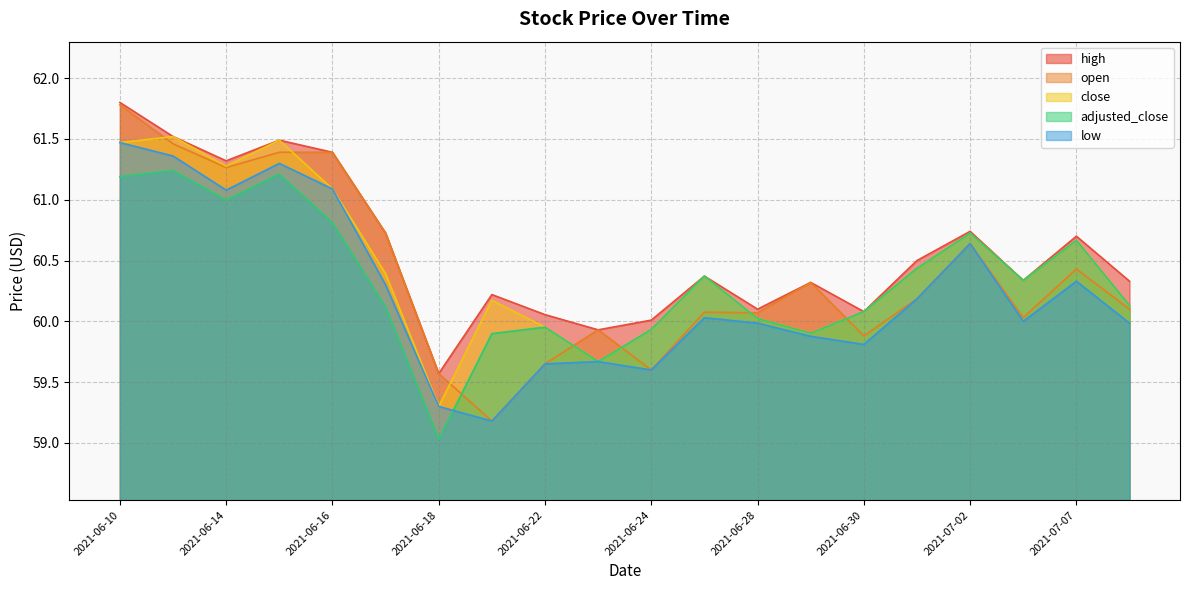

In adjusted_close, how many points are lower than both neighbors (excluding endpoints)?

5